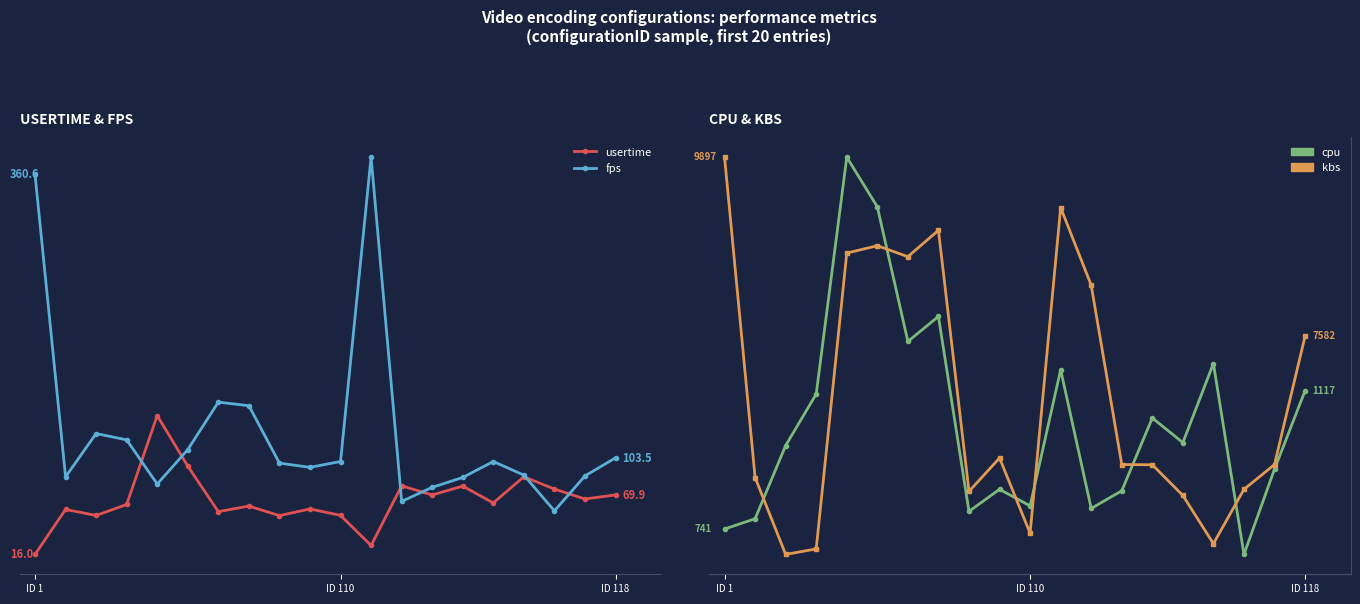

How many data points in cpu are above 976?

9